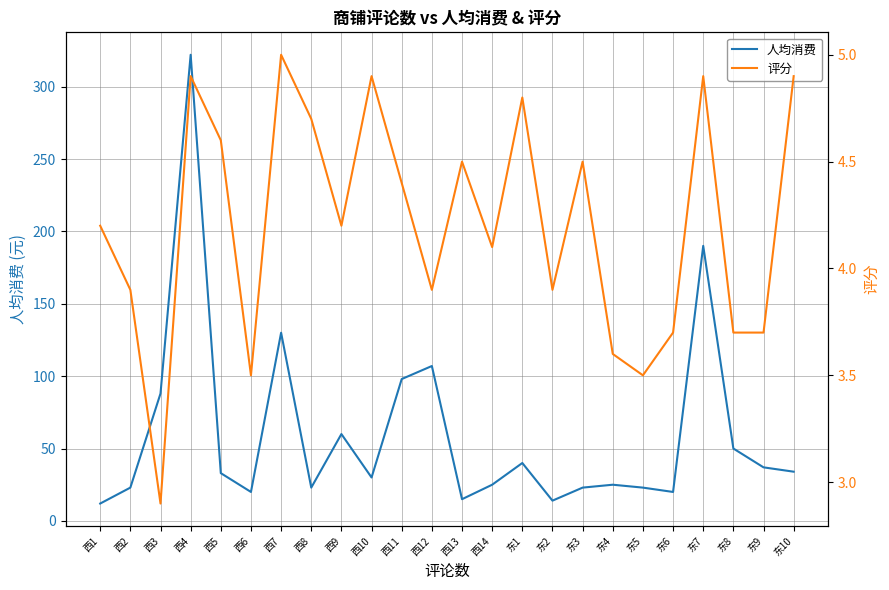

What is the smallest value displayed?

2.9